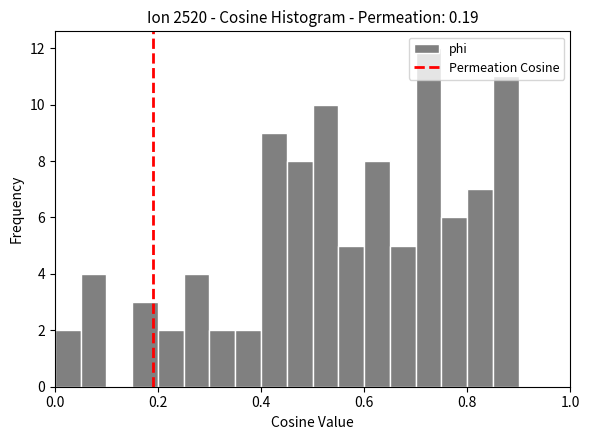

Around what value on the x-axis is the tallest bar? Give the approximate position of its centre, as read against the axis.

0.72